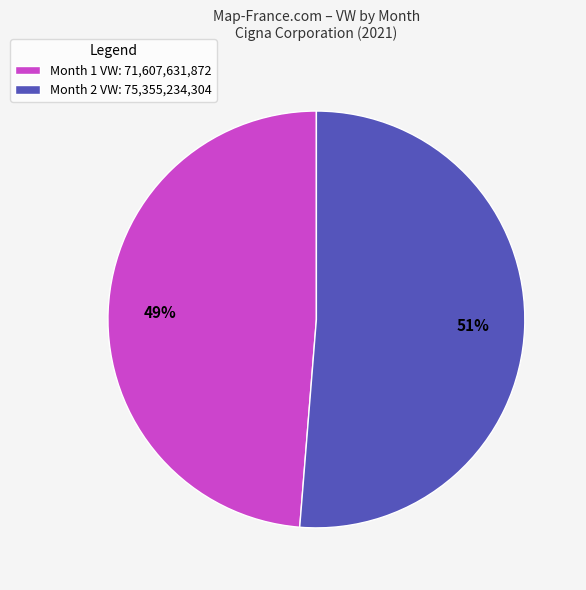

How many slices are in this pie chart?

2